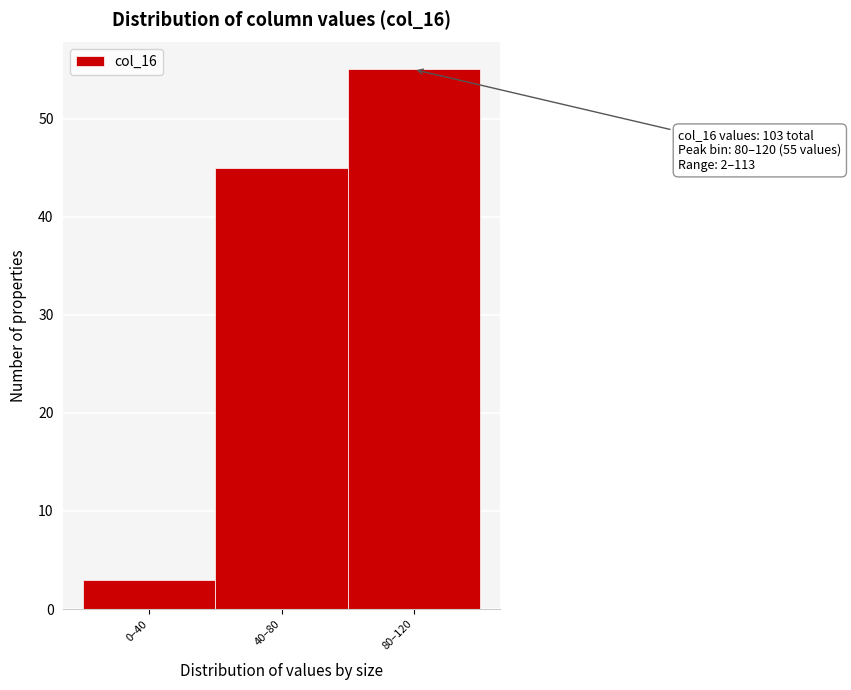

Reading left to right, list all the values displayed in this chart.

3	45	55